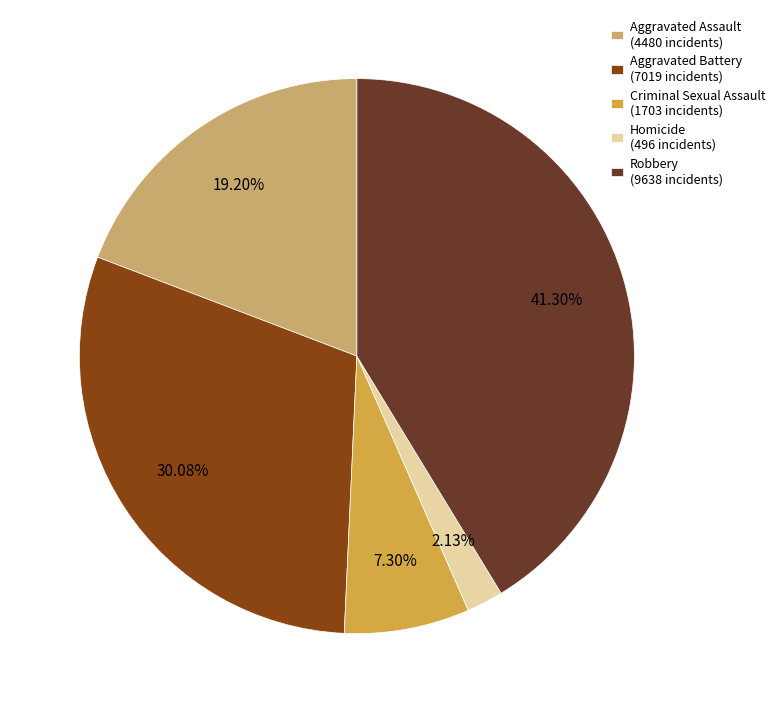

Count the number of slices in the pie.

5